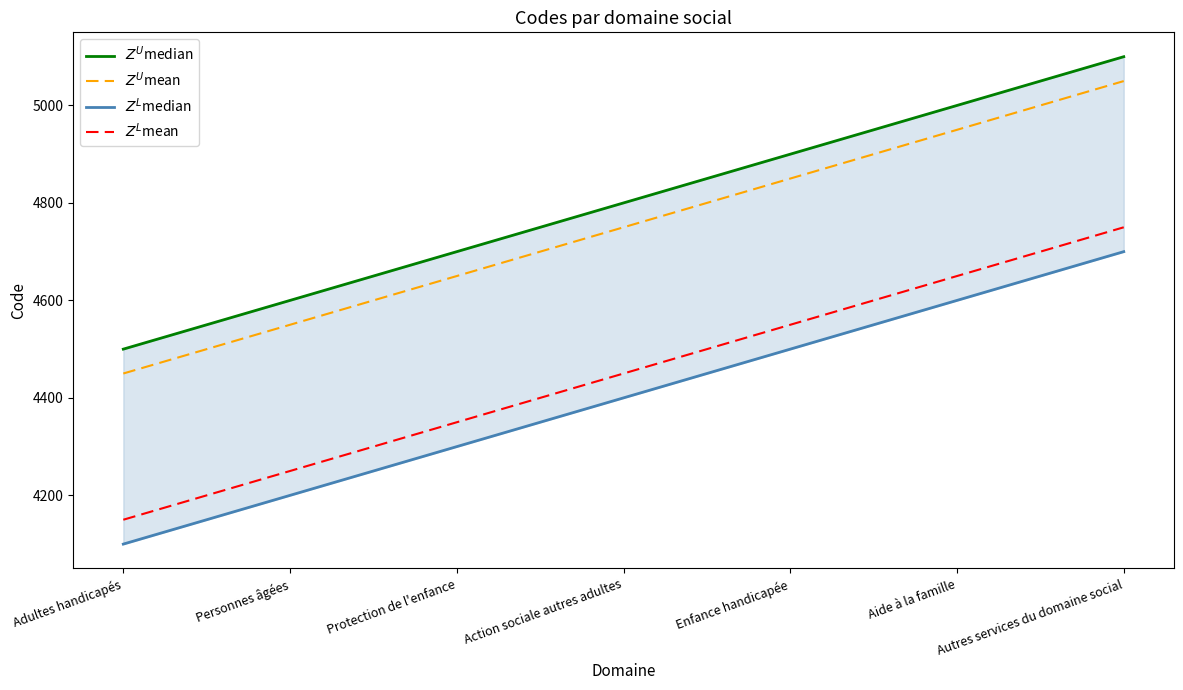

What is the average value of the $Z^L$mean series?

4450